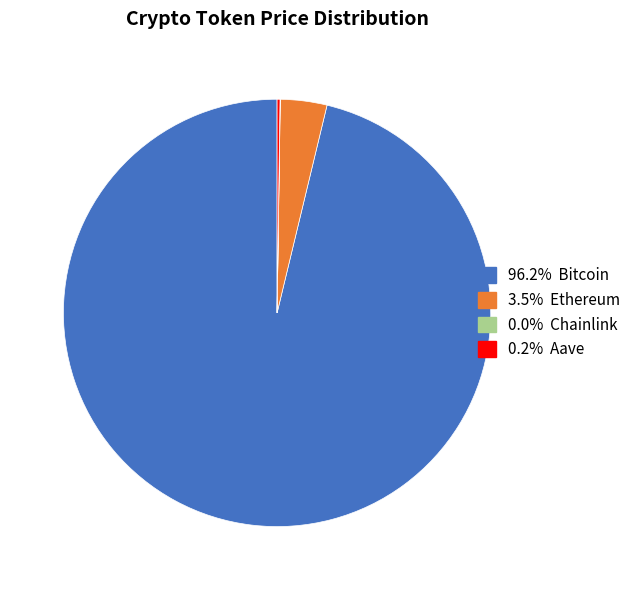

Is there a majority slice in this chart?

Yes